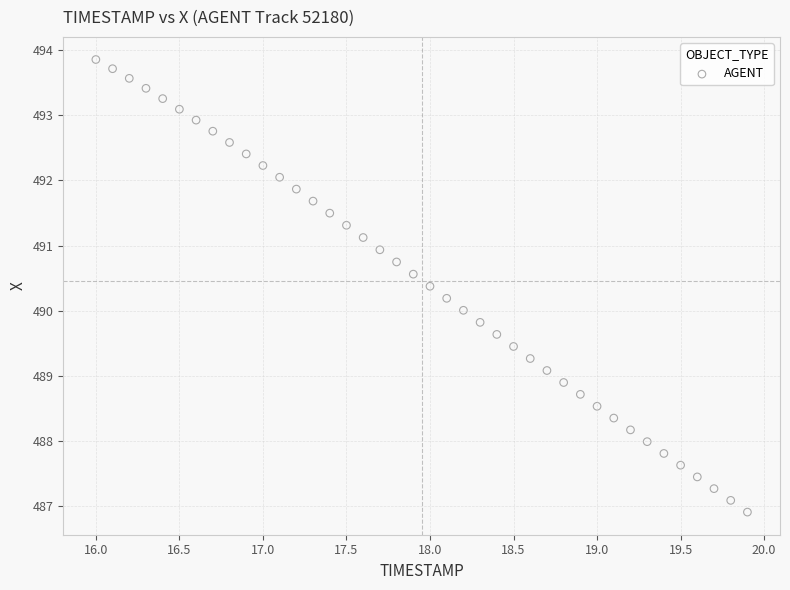

What is the range of Y values (max minus min)?

6.9